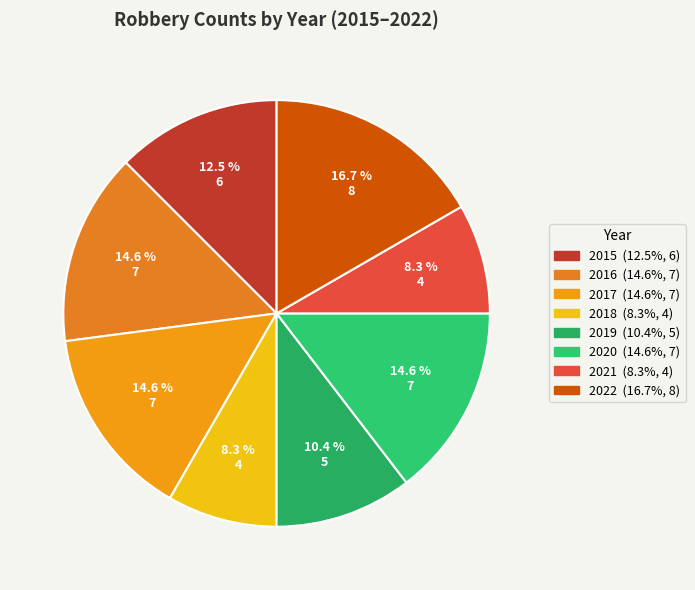

What is the change in value from 2015 to 2022?

+2